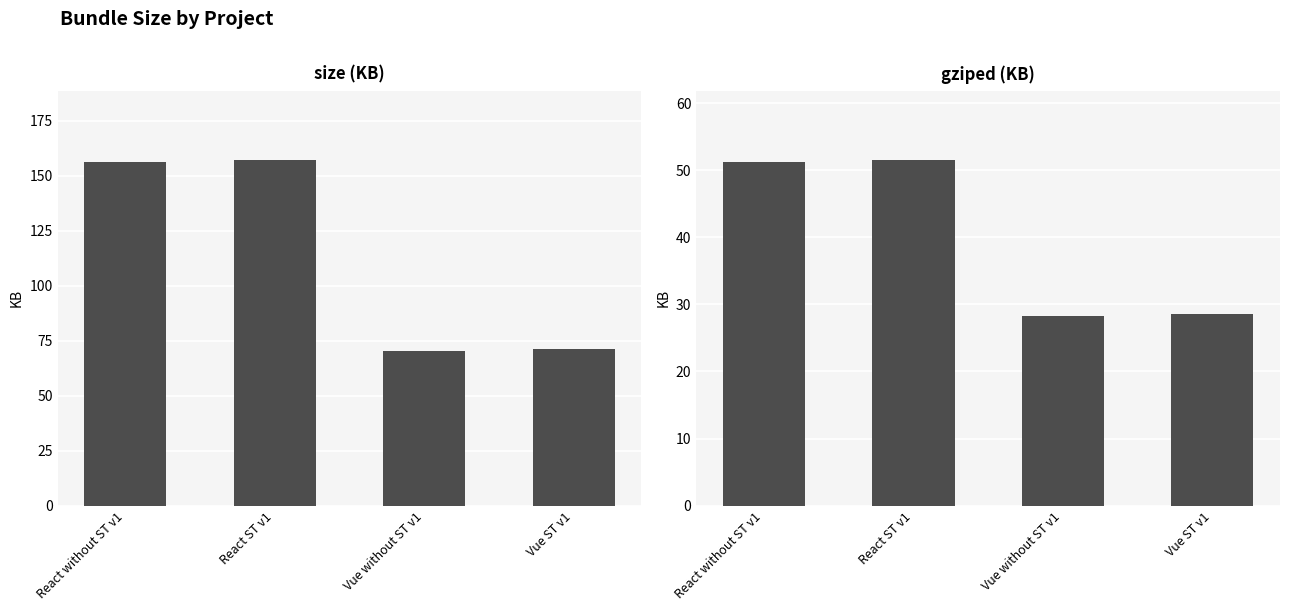

Reading right to left, transcribe all the data shown in this chart.

size: 71.2	70.4	157.2	156.3
gziped: 28.5	28.2	51.5	51.2